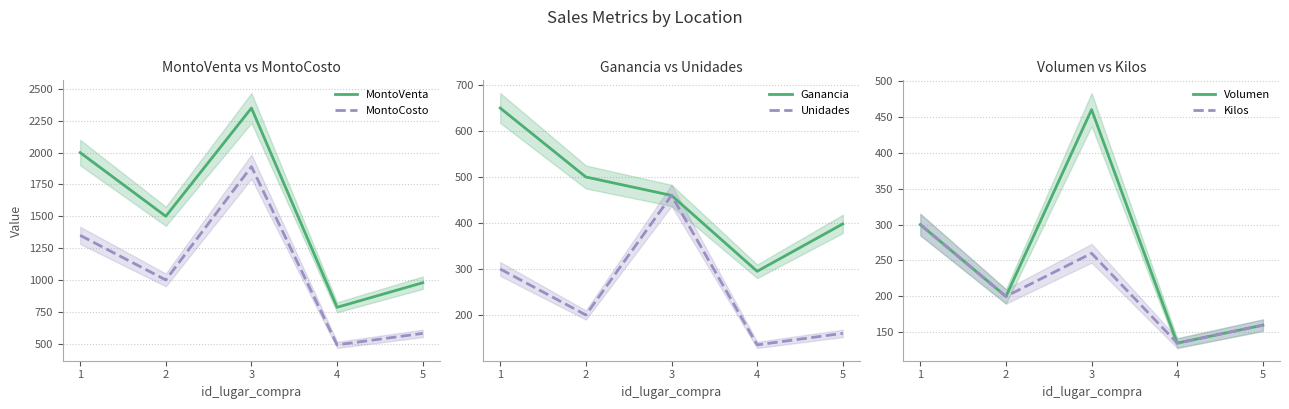

List the labels in order of Kilos value, largest first.

1, 3, 2, 5, 4